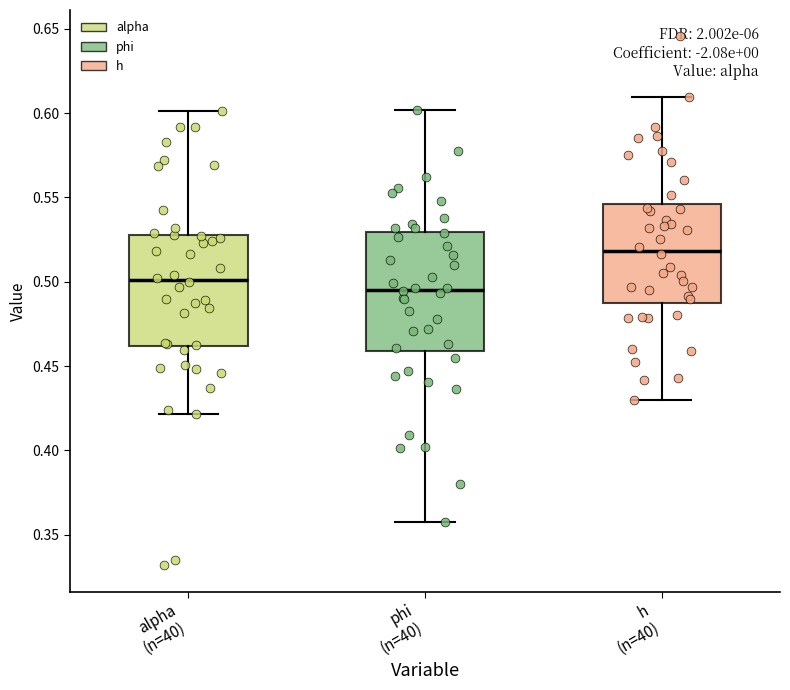

Which box has the highest median line?

h (n=40)